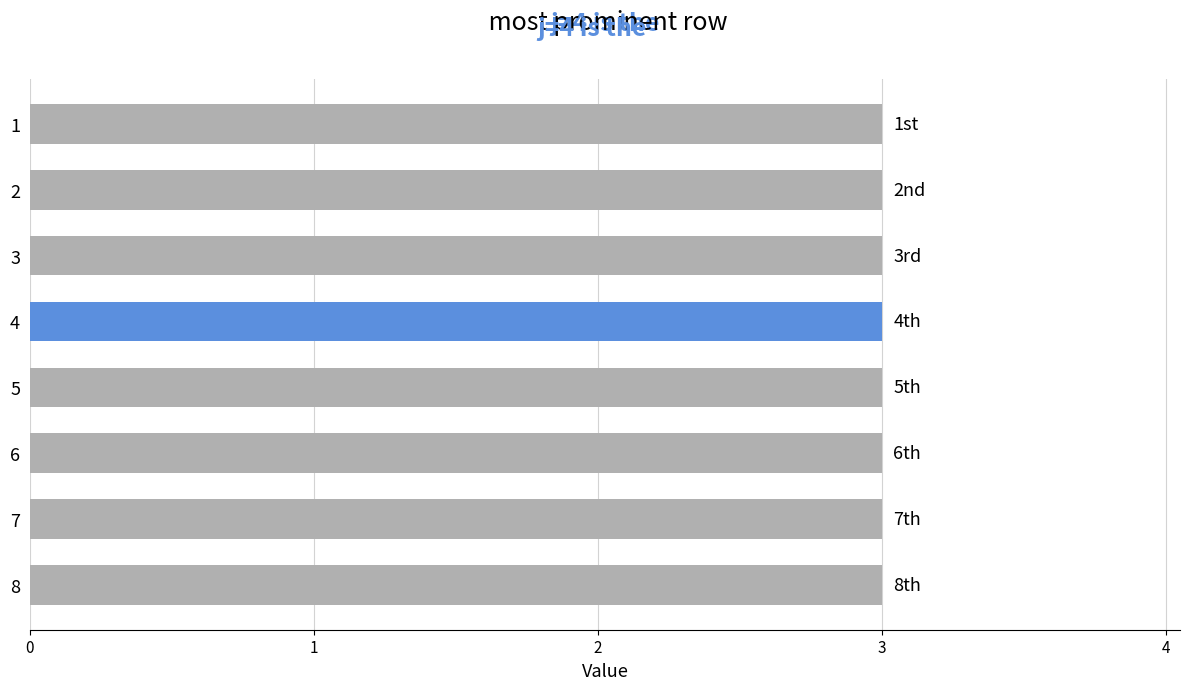

The value of t at 7 is 5. True or false?

False